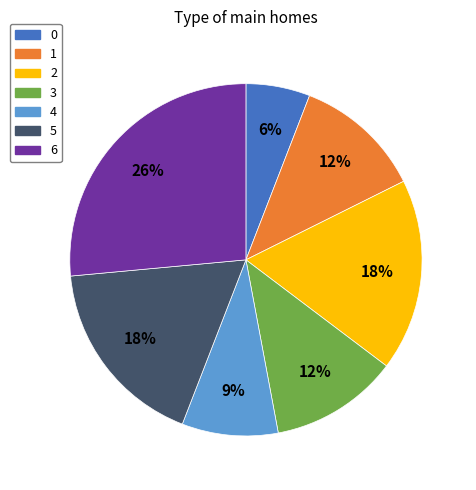

To the nearest percent, what portion does 6 represent?

26%